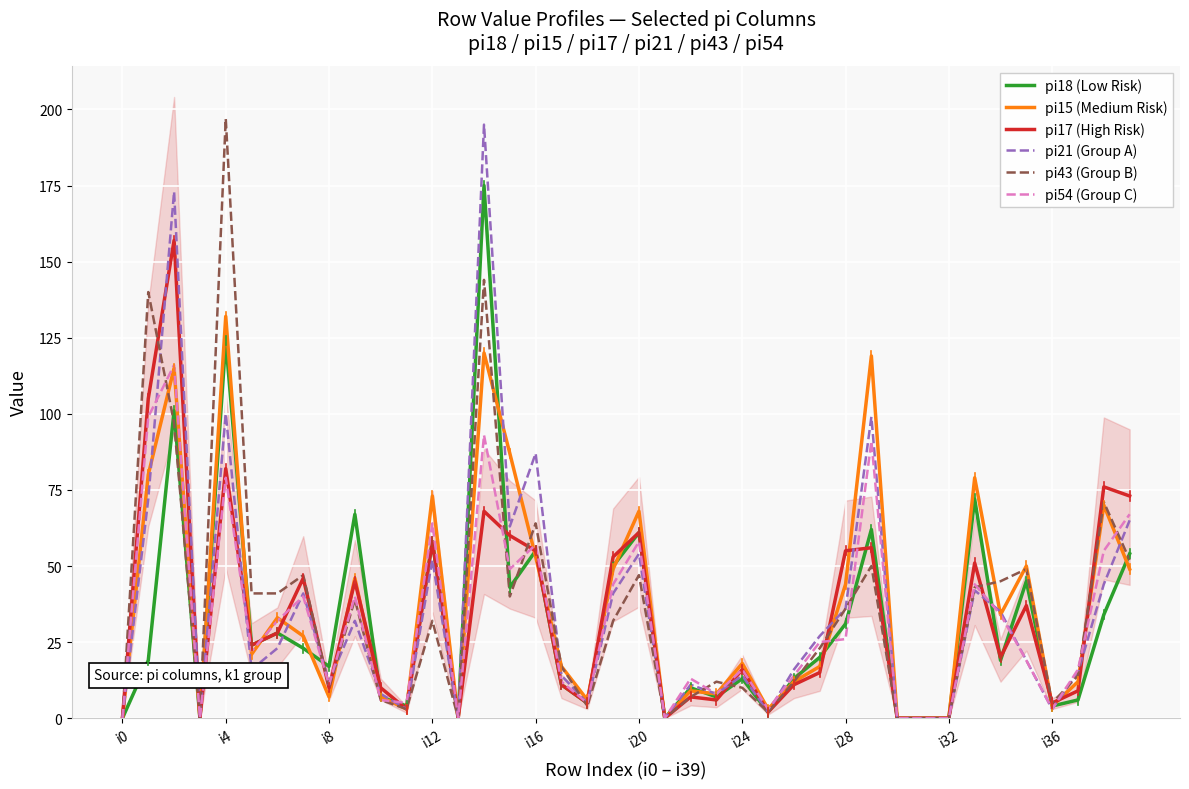

List the series in order of their peak value, highest first.

pi43 (Group B), pi21 (Group A), pi18 (Low Risk), pi17 (High Risk), pi15 (Medium Risk), pi54 (Group C)